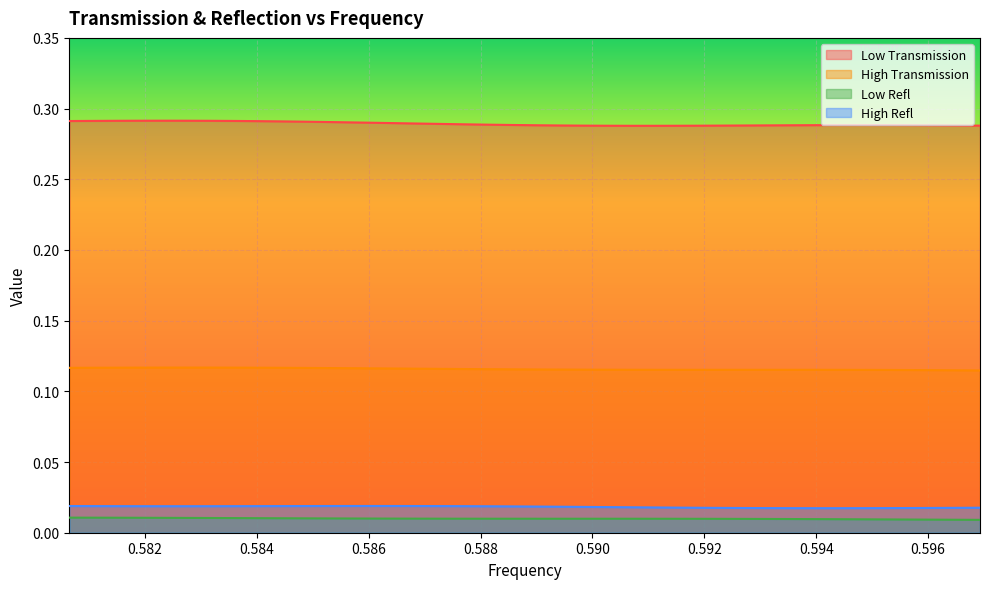

Which series has the largest total across all categories?

Low Transmission